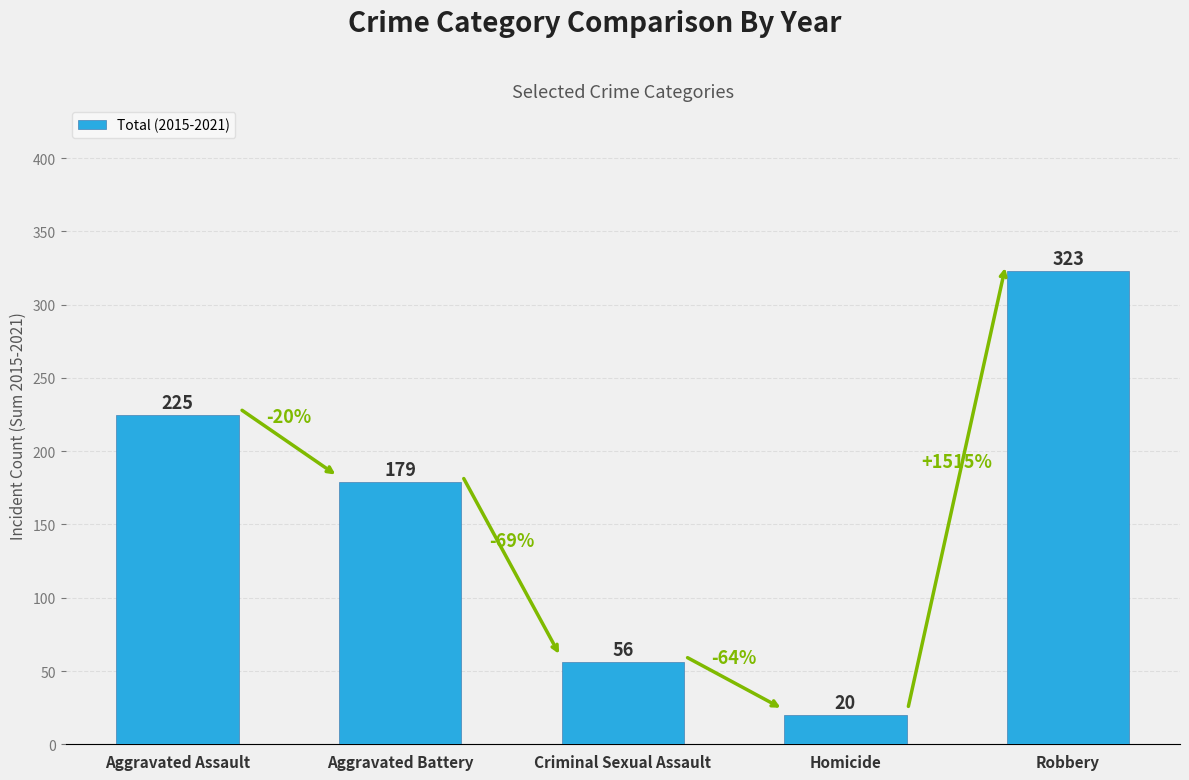

Reading right to left, what are all the values shown in this chart?

Robbery=323	Homicide=20	Criminal Sexual Assault=56	Aggravated Battery=179	Aggravated Assault=225